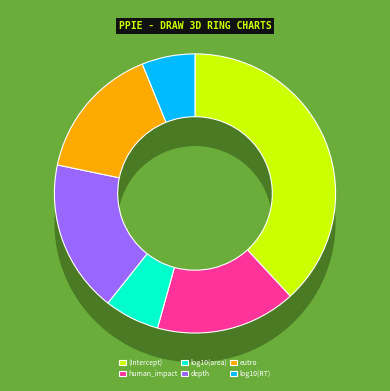

Does depth represent more than half of the total?

No